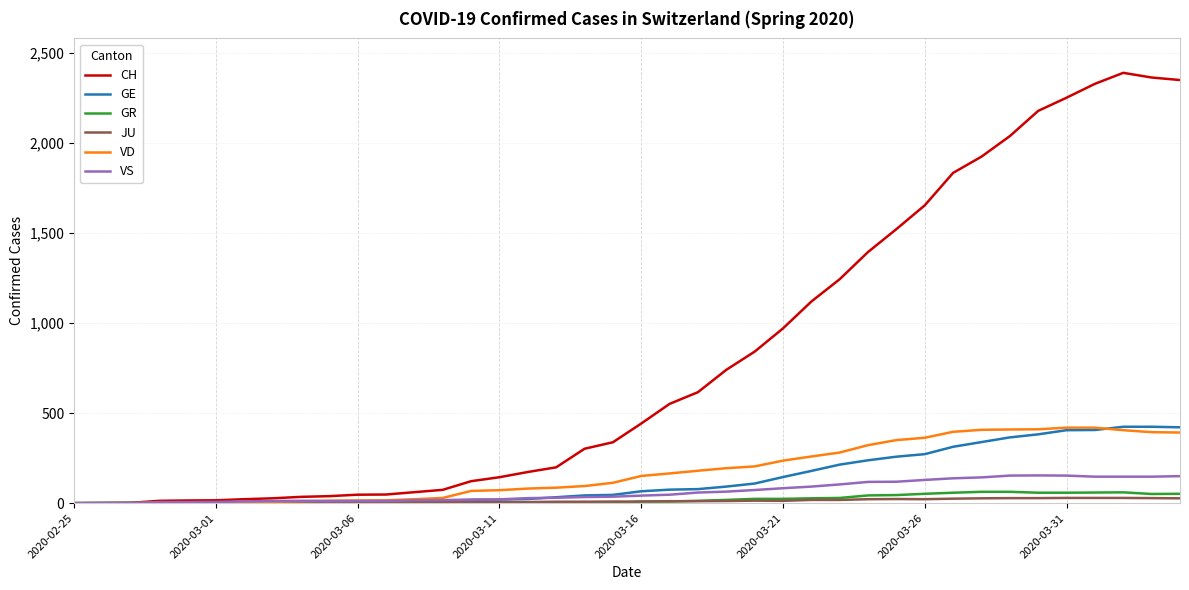

What are all the series names shown in the legend?

CH, GE, GR, JU, VD, VS